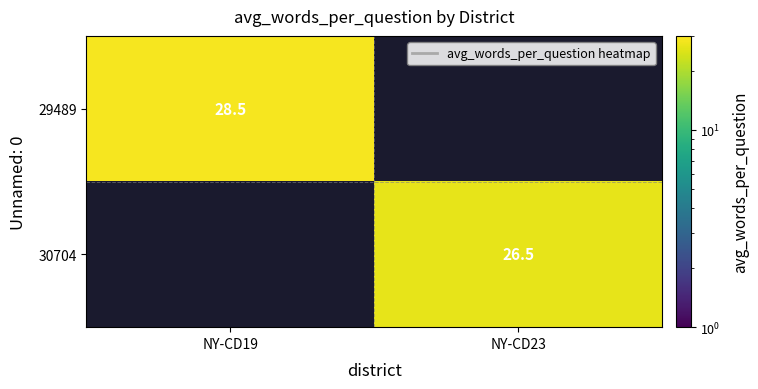

Is the value of 29489 at NY-CD19 greater than the value of 30704 at NY-CD23?

Yes